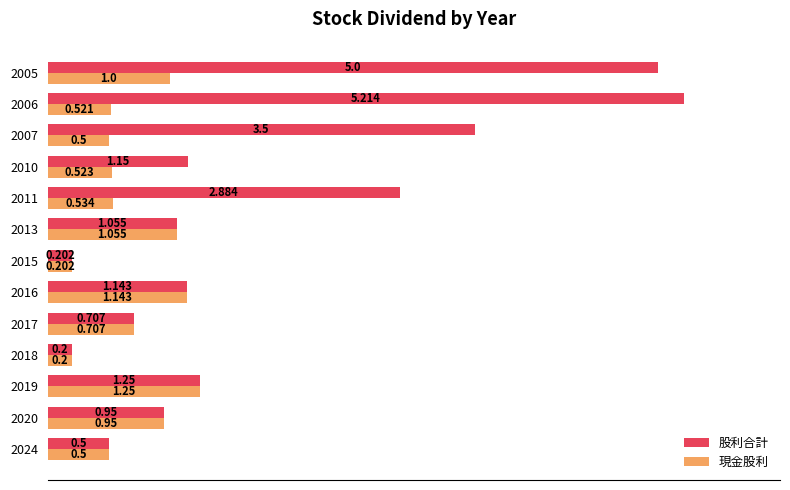

What are all the series names shown in the legend?

股利合計, 現金股利